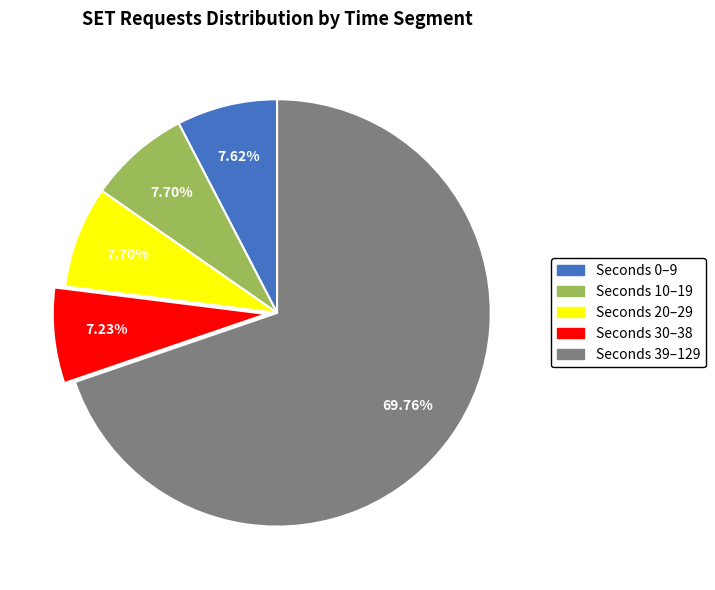

Does any single category account for the majority?

Yes